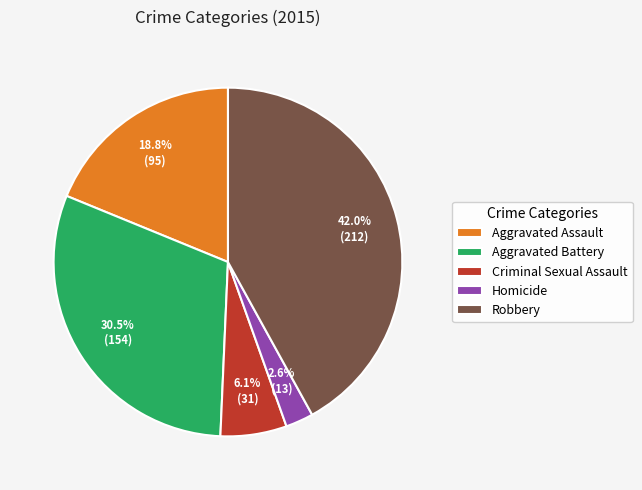

Does Robbery account for over 50% of the chart?

No